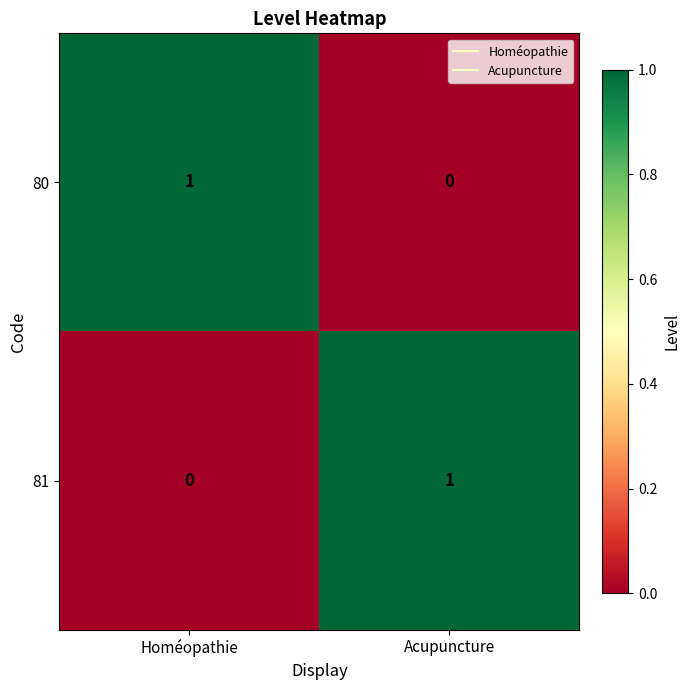

At Homéopathie, list the series in order from smallest to largest.

81, 80